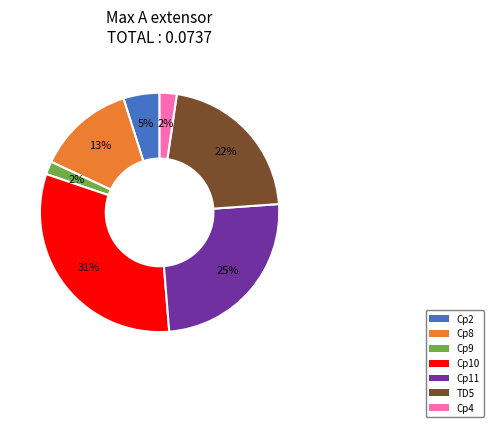

How many slices are in this pie chart?

7